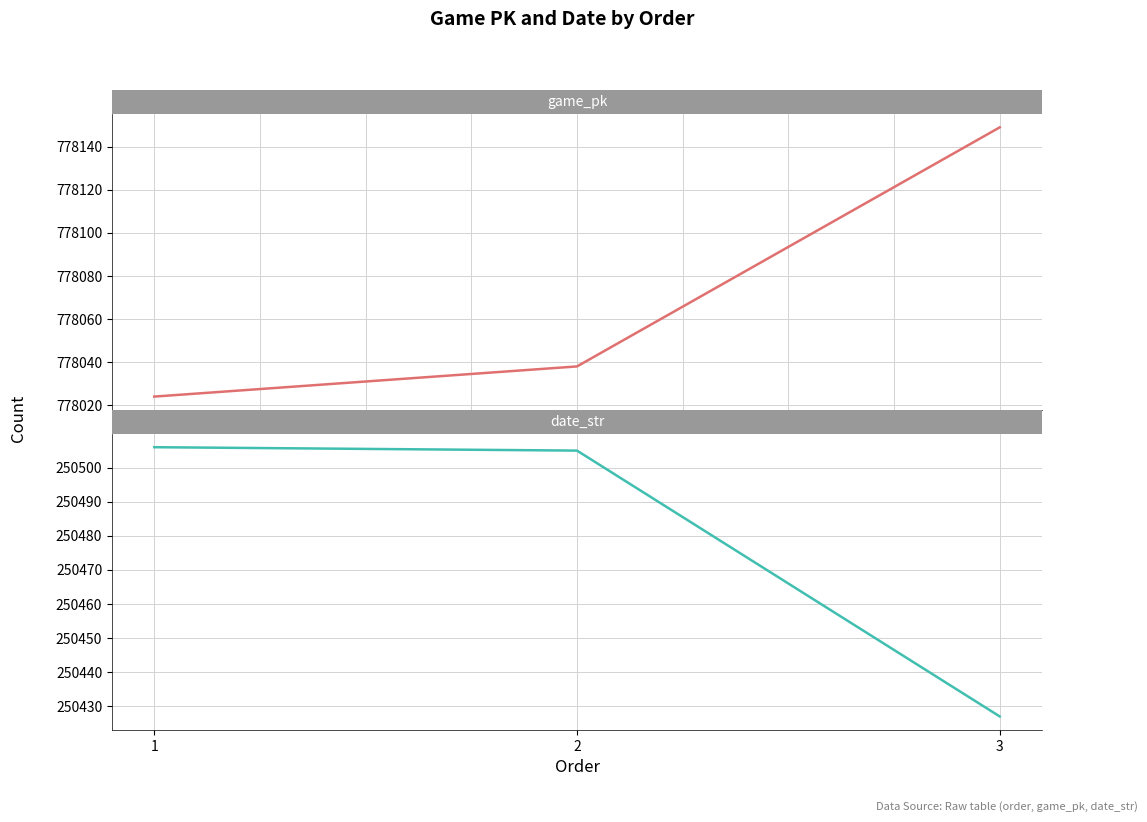

At which label does game_pk reach its minimum?

1